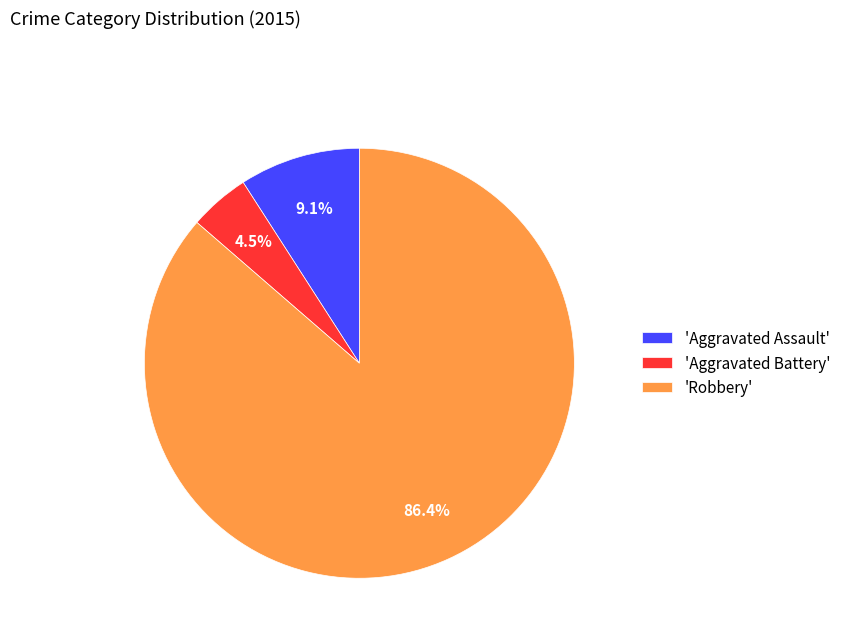

What is the total percentage of 'Robbery' and 'Aggravated Battery'?

90.9%